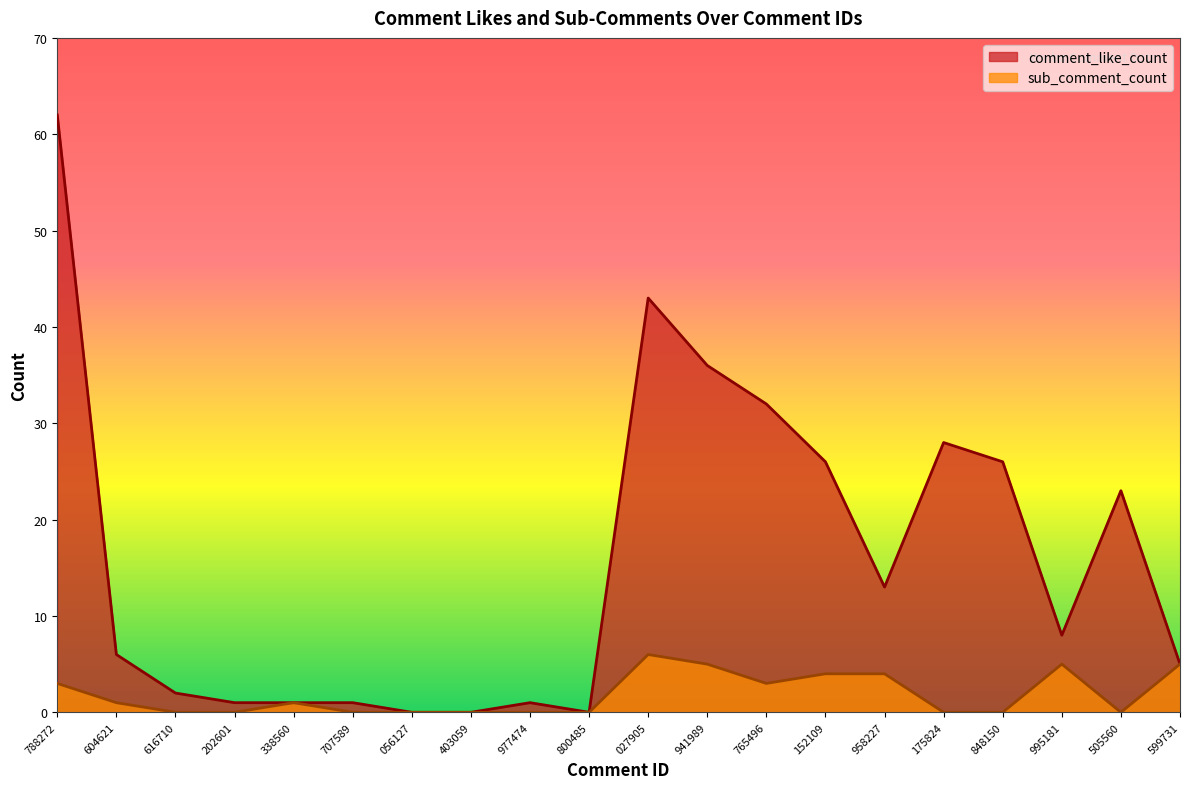

Count the number of categories in the chart.

20